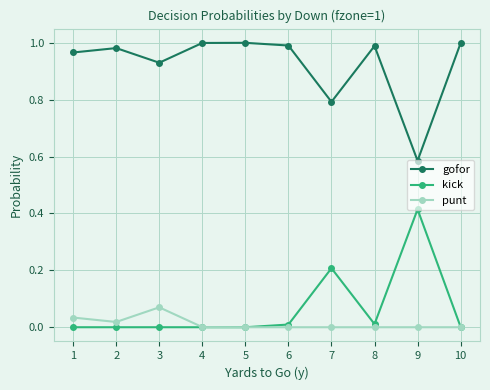

The kick series shows 0.7 at 9. True or false?

False